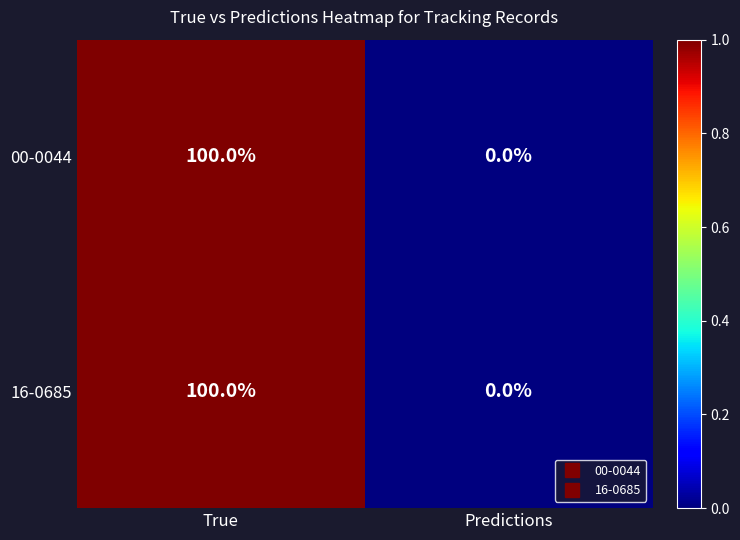

What is the difference between the maximum and minimum values in the 16-0685 series?

100